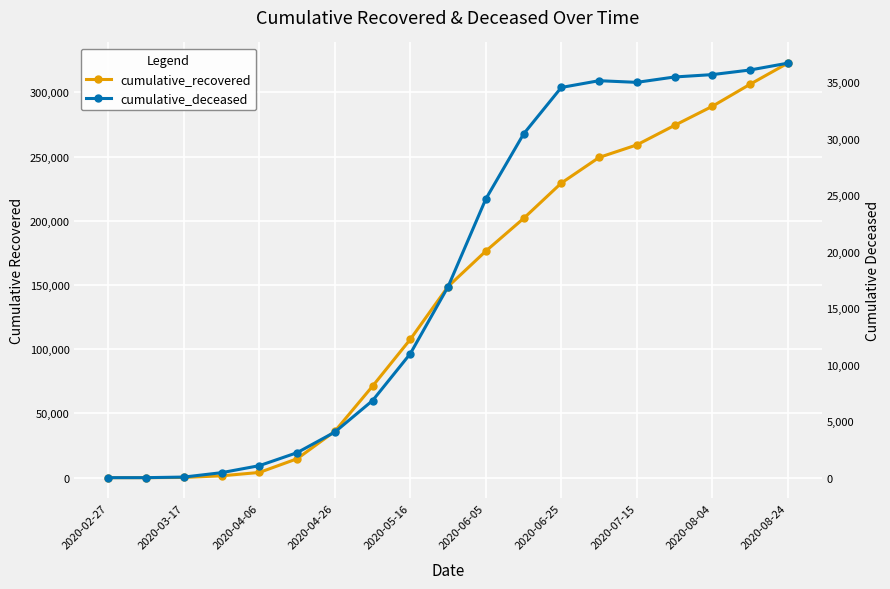

Which series changed the most between 2020-02-27 and 2020-07-15?

cumulative_recovered